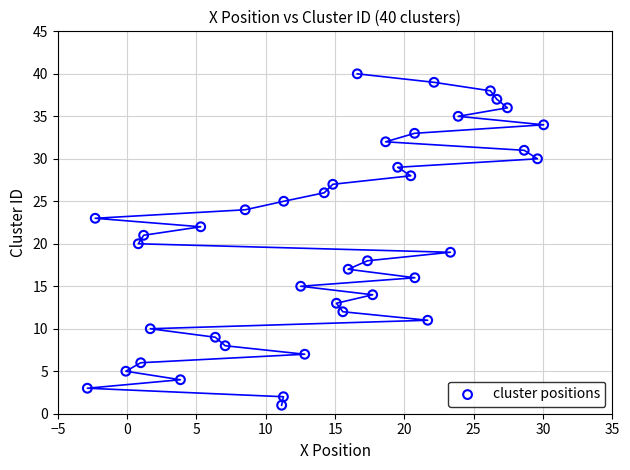

What is the range of Y values (max minus min)?

39